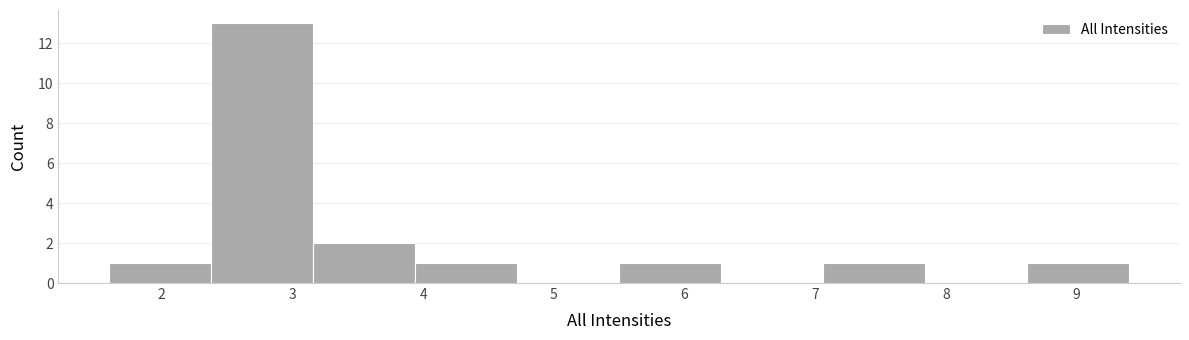

Reading left to right, transcribe this chart: for each bar, give the range it covers on the x-axis and its height. Neither the bar edges nor the heights are printed on the chart, so give them approximately, as read against the axes.

1.60 to 2.38: 1
2.38 to 3.16: 13
3.16 to 3.94: 2
3.94 to 4.72: 1
4.72 to 5.50: 0
5.50 to 6.28: 1
6.28 to 7.06: 0
7.06 to 7.84: 1
7.84 to 8.62: 0
8.62 to 9.40: 1